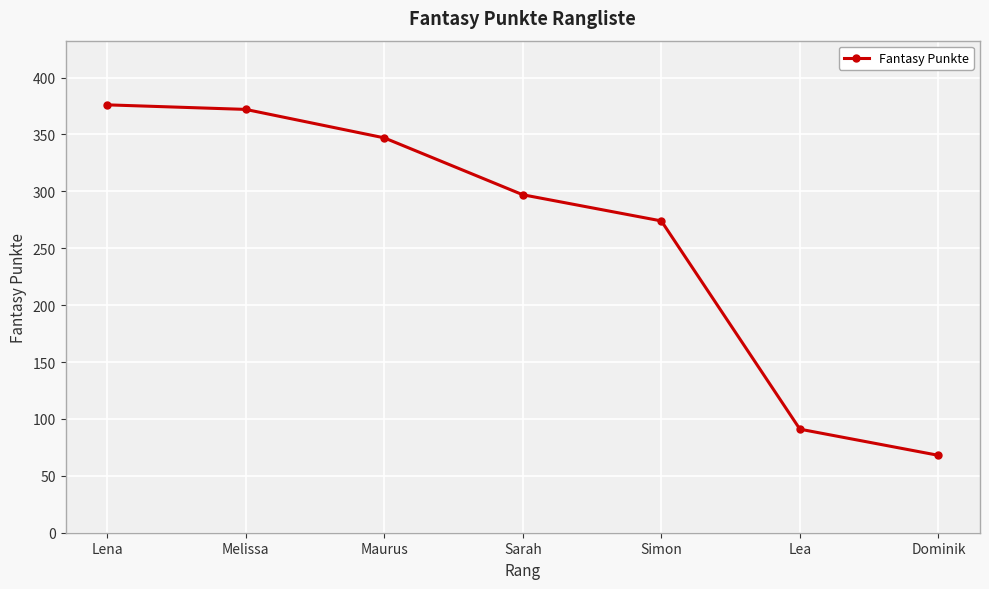

Is this an area chart (filled region under the line)?

No